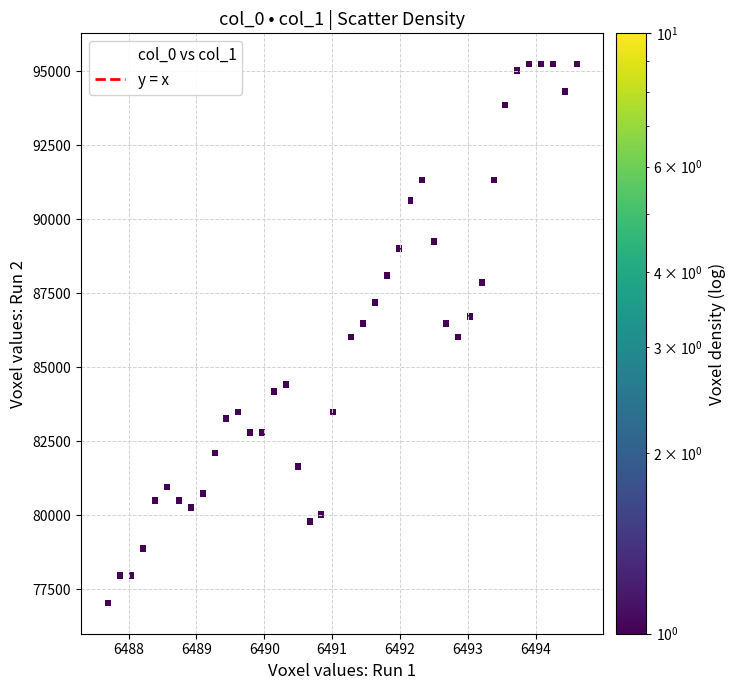

What is the range of Y values (max minus min)?

18445.7